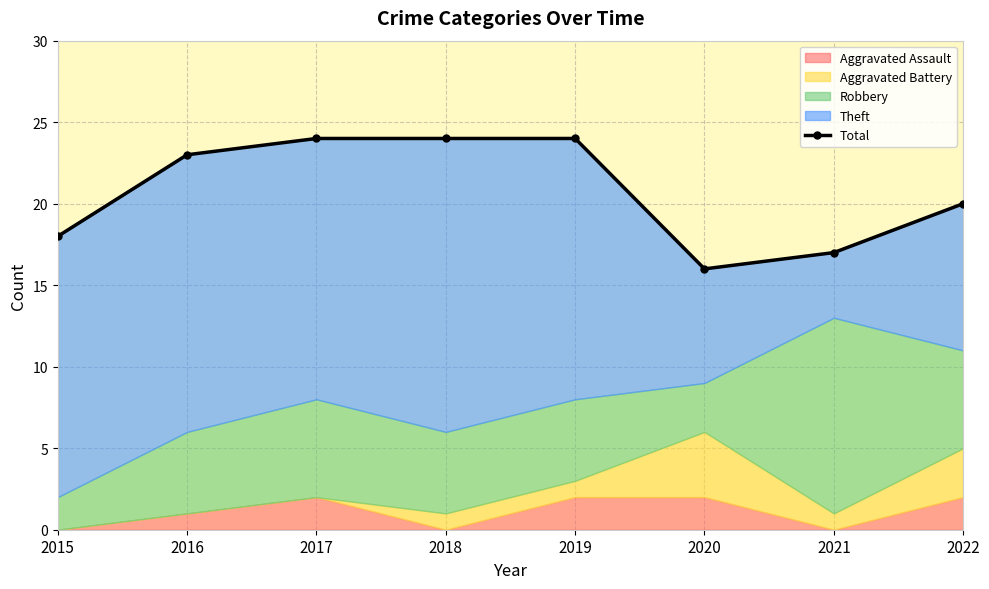

Does the chart have visible grid lines?

Yes